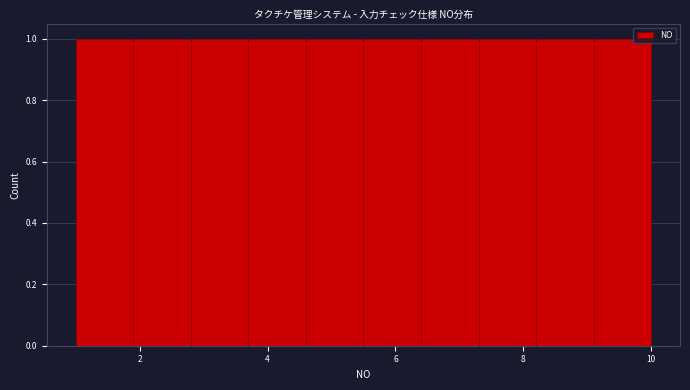

Reading left to right, list every bar in this chart as the range it spans on the x-axis followed by its height. Neither the bar edges nor the heights are printed on the chart, so give them approximately, as read against the axes.

1.0 to 1.9: 1
1.9 to 2.8: 1
2.8 to 3.7: 1
3.7 to 4.6: 1
4.6 to 5.5: 1
5.5 to 6.4: 1
6.4 to 7.3: 1
7.3 to 8.2: 1
8.2 to 9.1: 1
9.1 to 10.0: 1